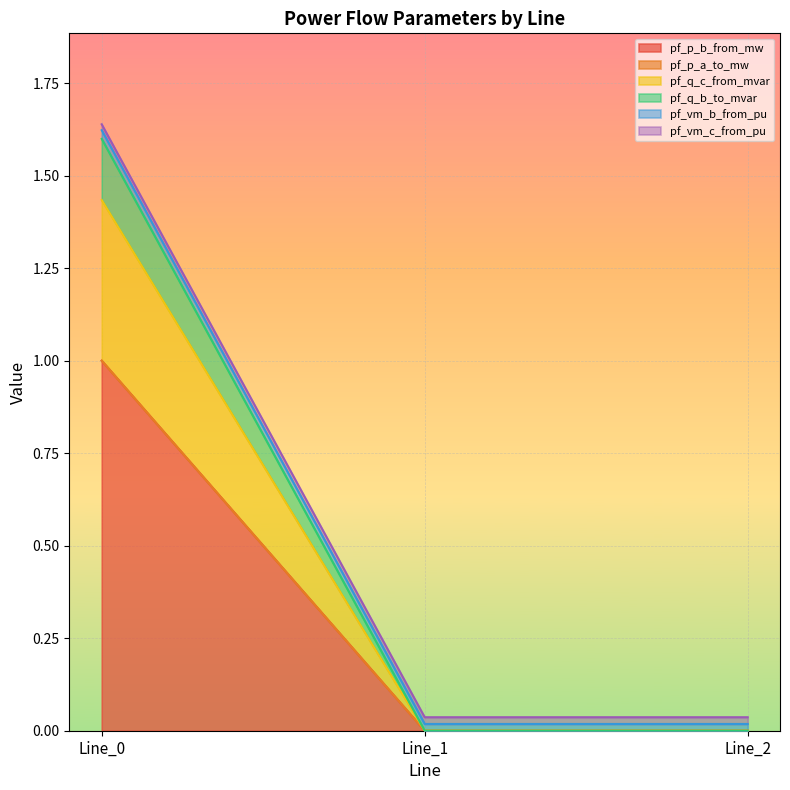

How many lines are shown in the chart?

6